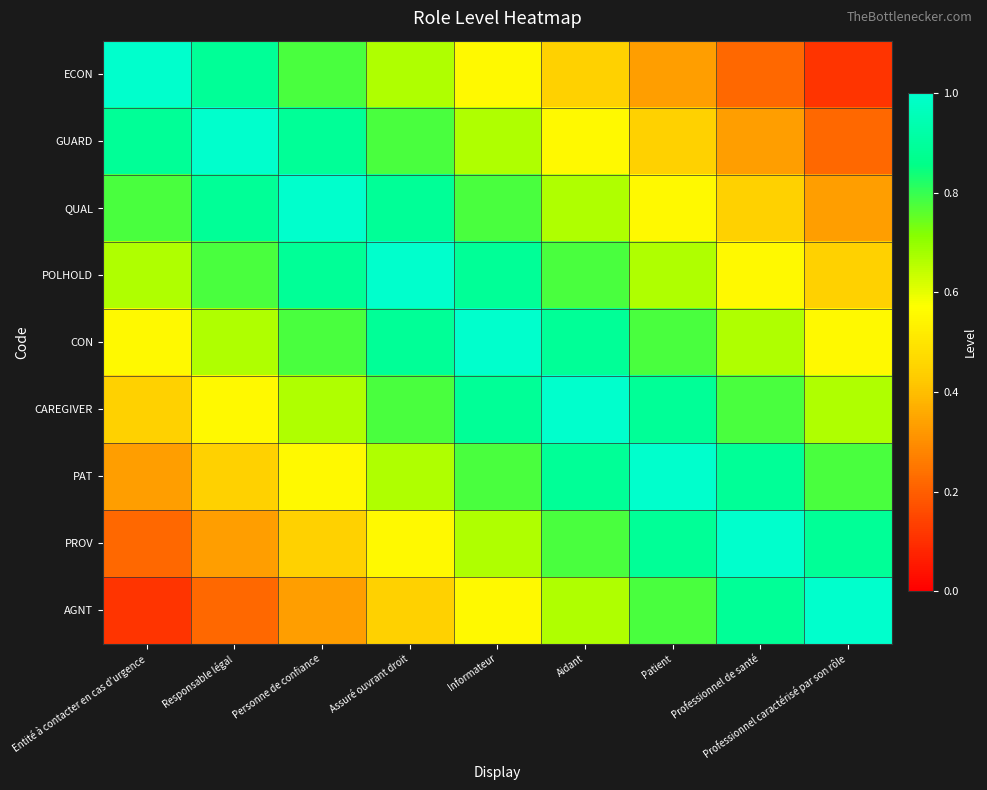

Which has a higher value, Aidant or Informateur?

Informateur